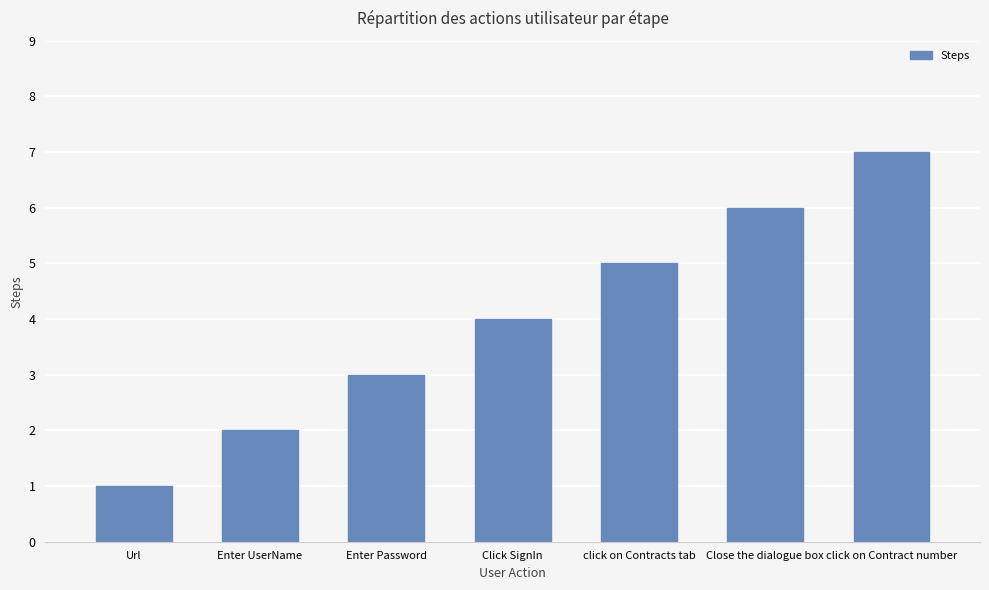

List the labels in order of value, smallest first.

Url, Enter UserName, Enter Password, Click SignIn, click on Contracts tab, Close the dialogue box, click on Contract number